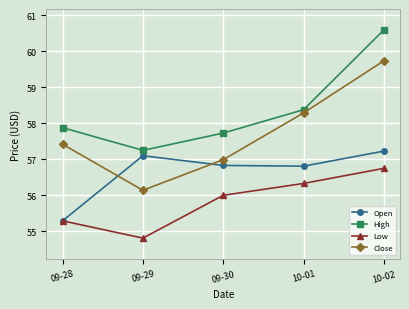

True or false: High and Open intersect in this chart.

False